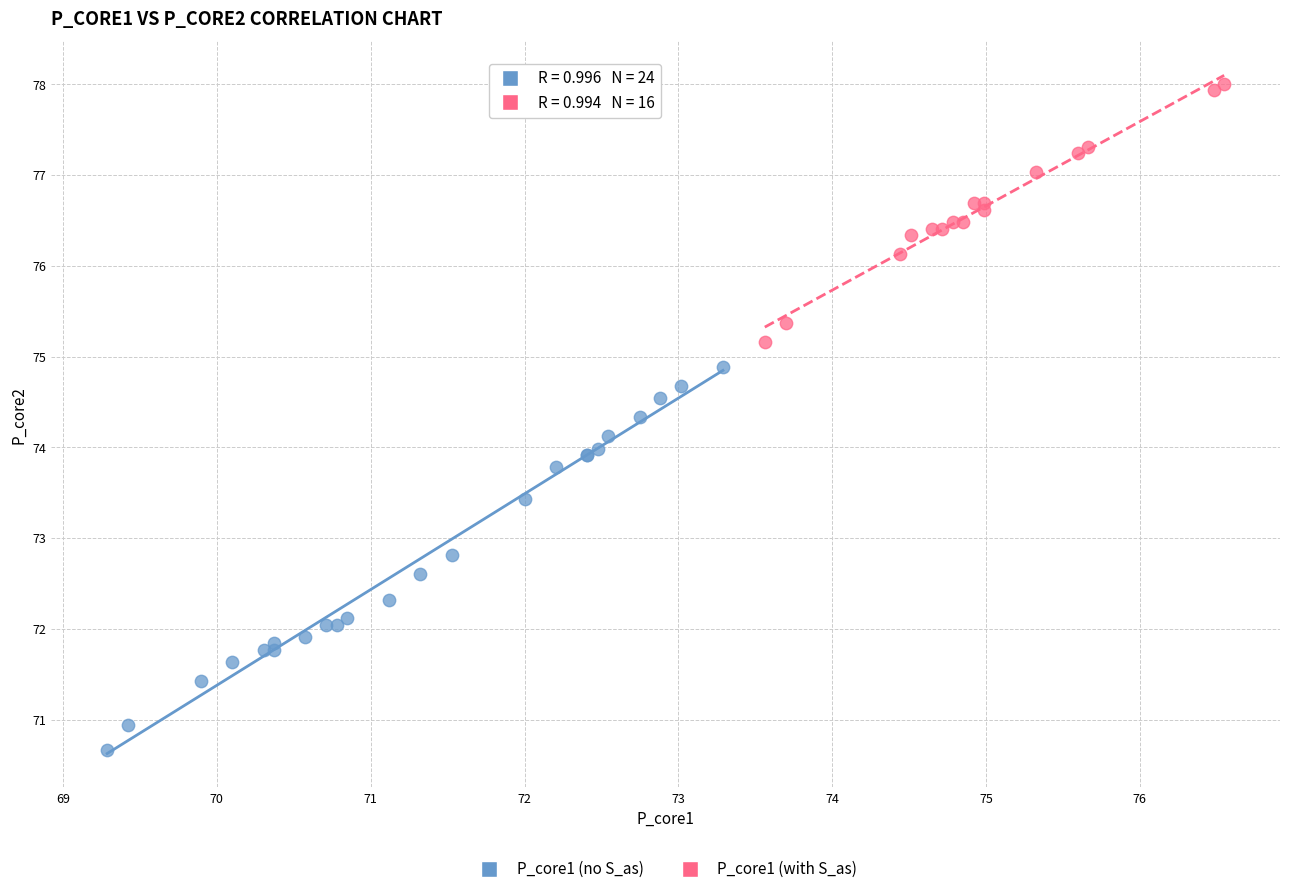

Which series contains the highest Y value?

P_core1 (with S_as)